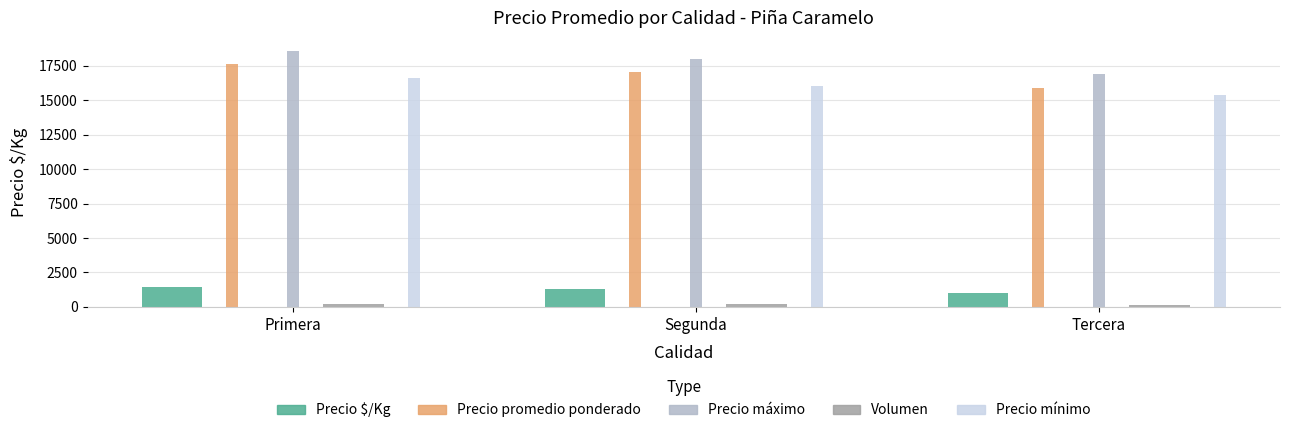

The value of Precio máximo at Tercera is 10454. True or false?

False